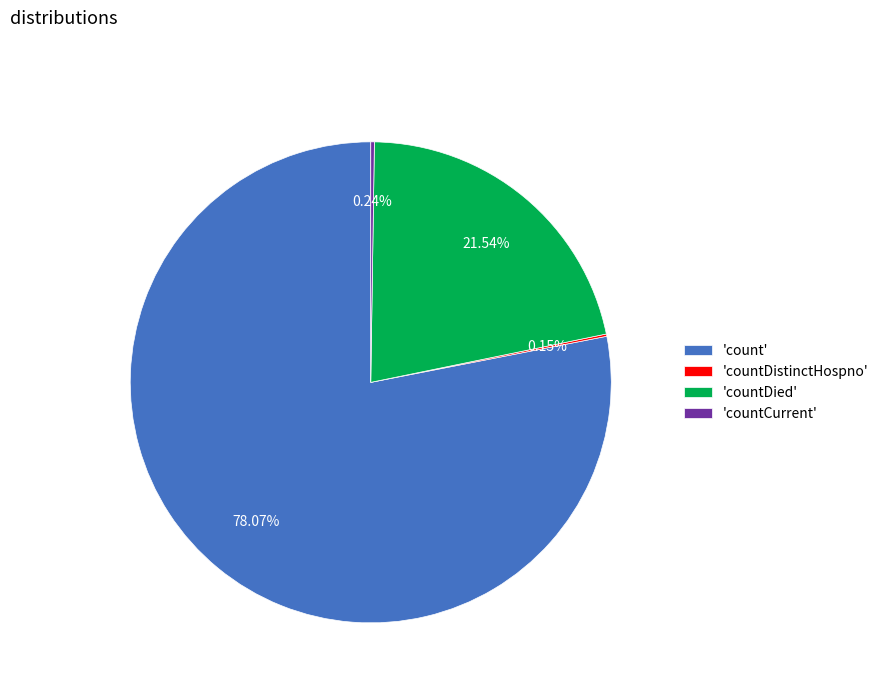

Which slice represents more than half of the pie?

'count'